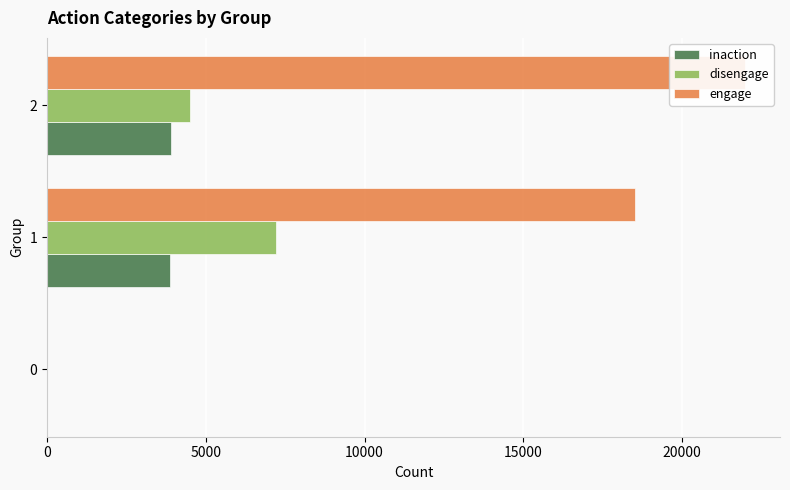

What is the value of the engage bar at the 2nd from the left?

18530